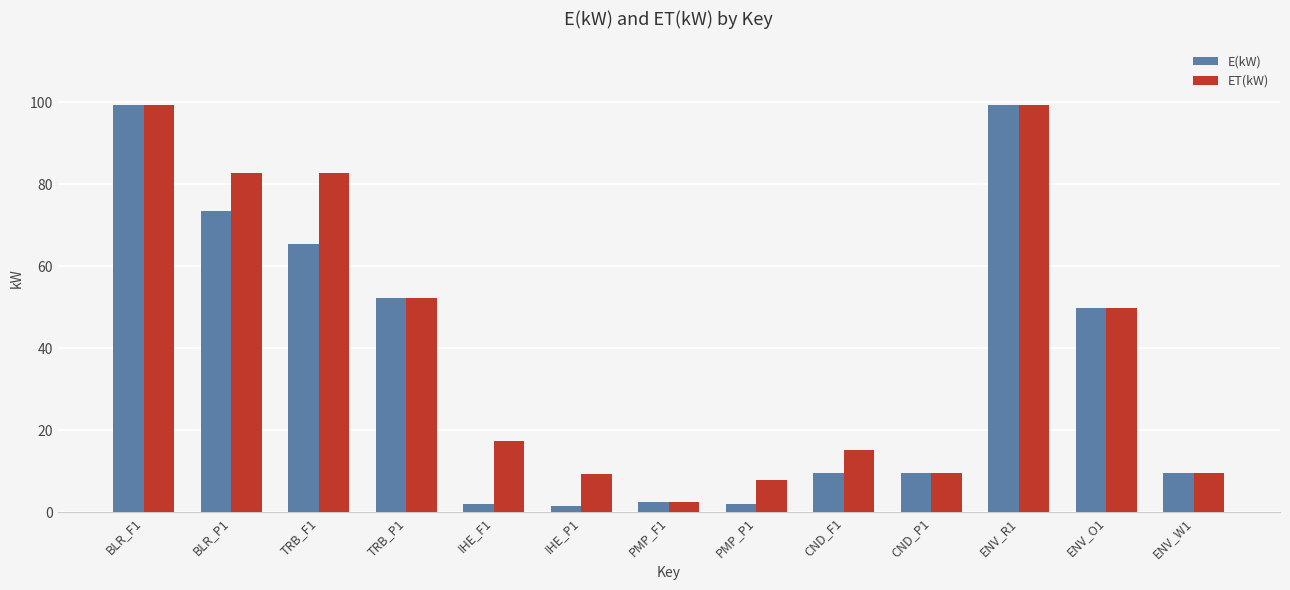

Which series has the largest range (max minus min)?

E(kW)